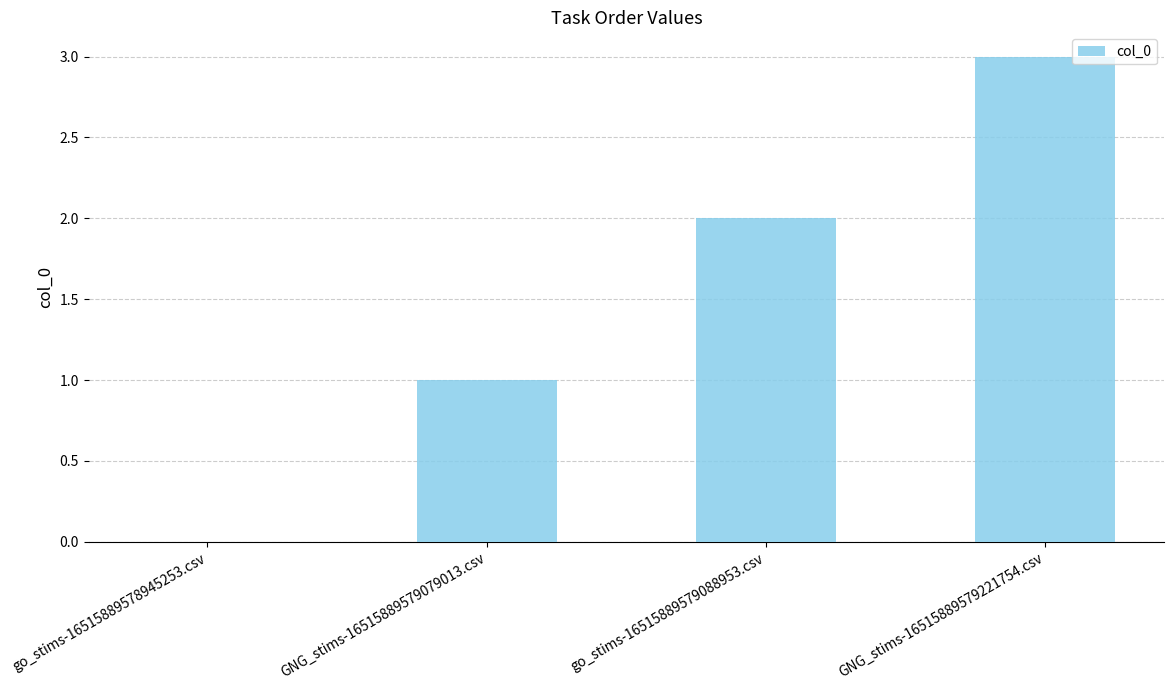

What is the sum of all values?

6